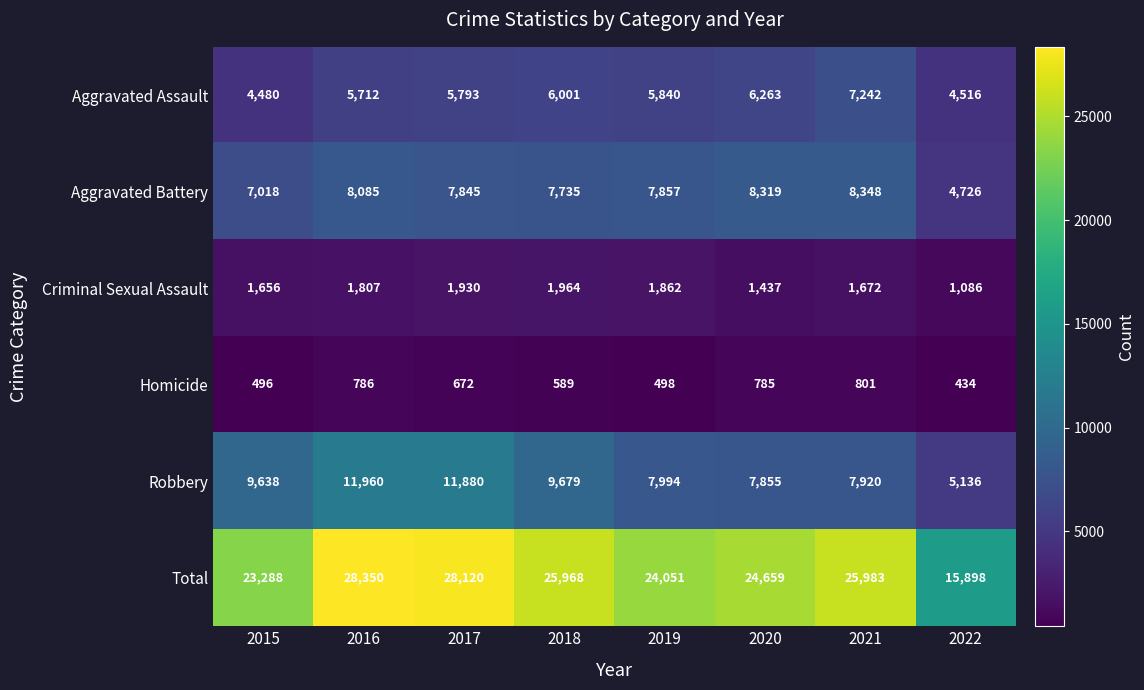

The value of Homicide at 2021 is 294. True or false?

False